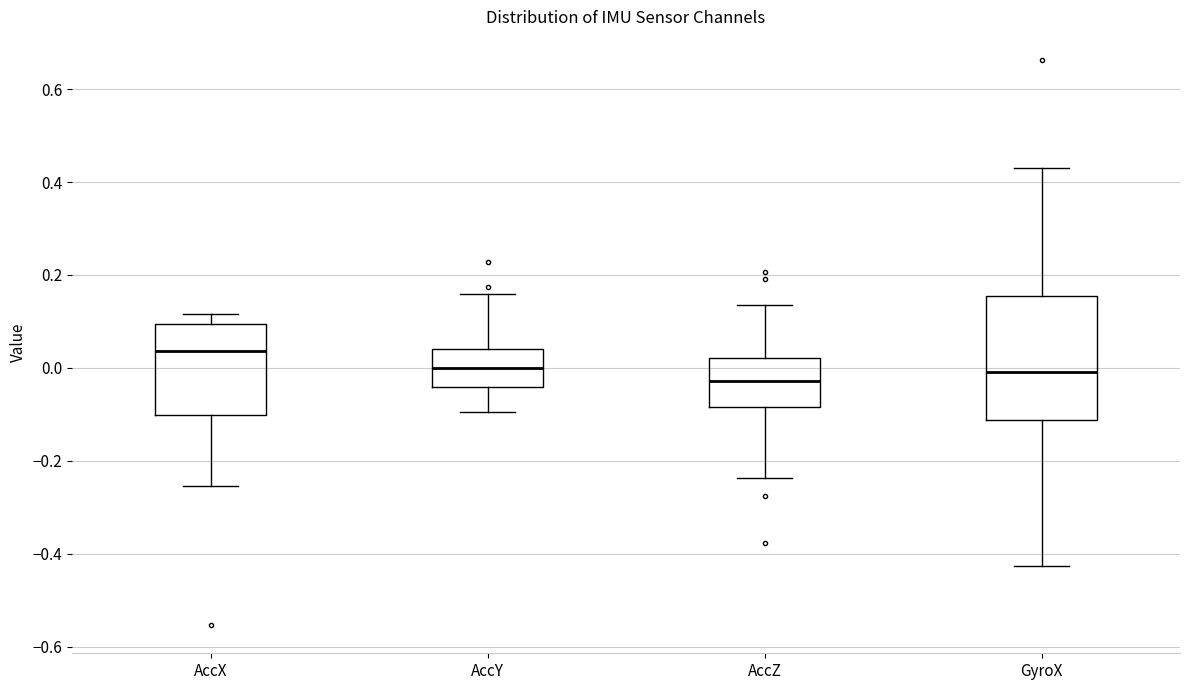

Which box has the highest median line?

AccX